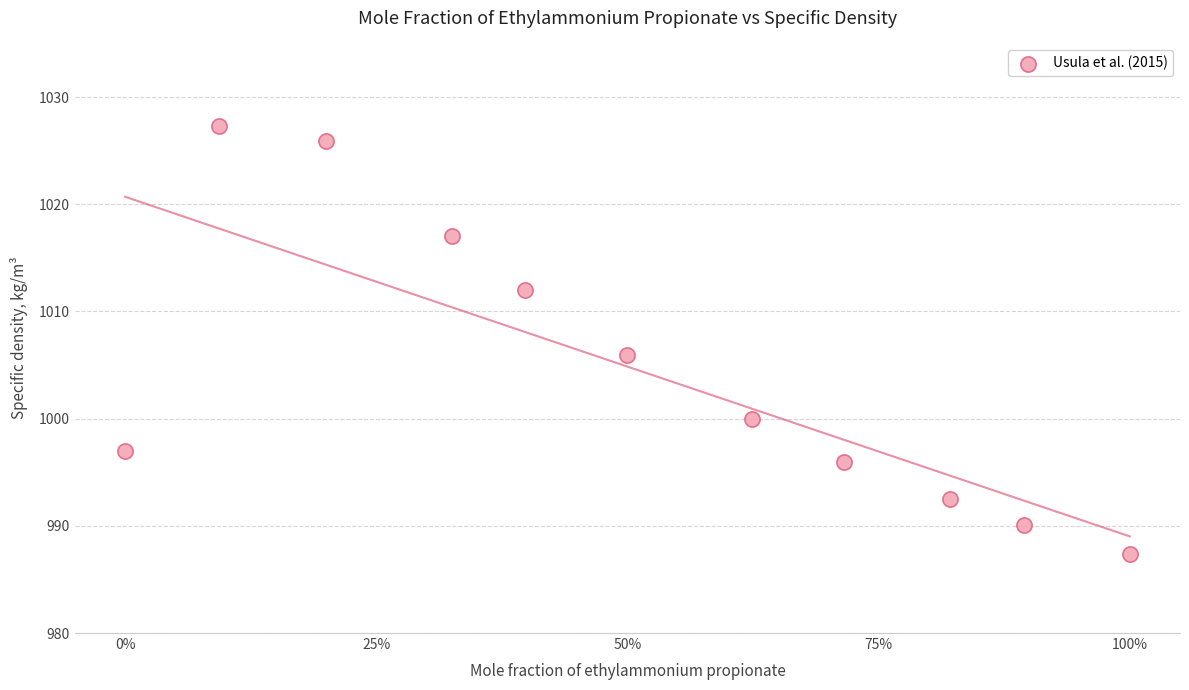

What Y value in the scatter plot is closest to 1007?

1005.9